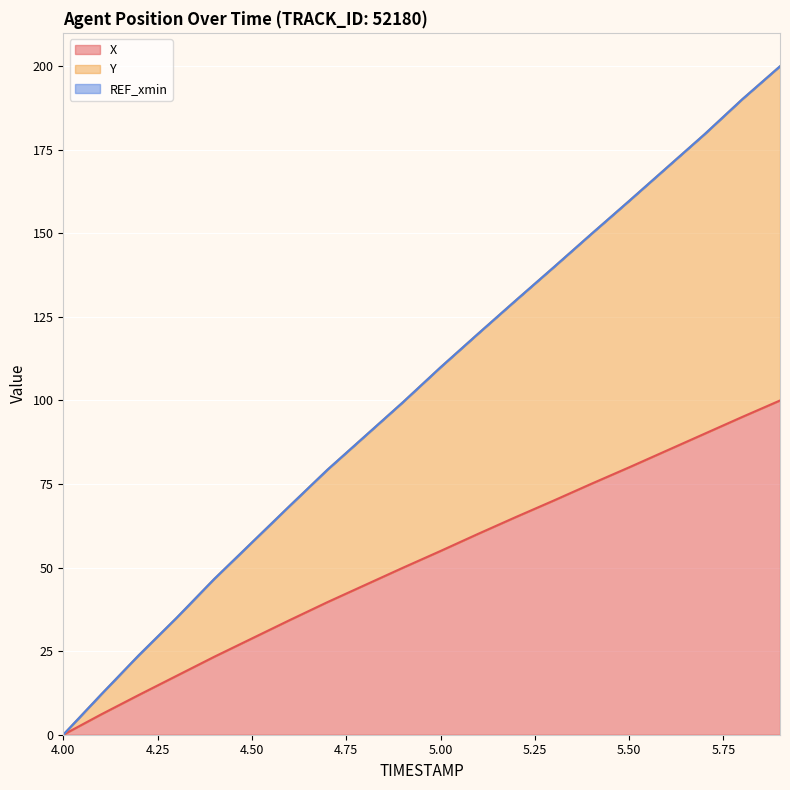

At which label is X closest to 50?

4.9